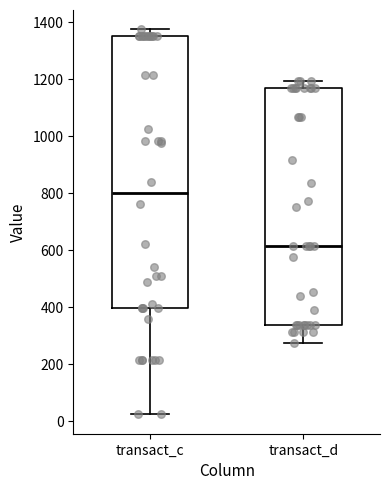

Where does the lower whisker of the box for transact_c end on the y-axis? The values are not printed on the chart, so give them approximately, as read against the axis.

20